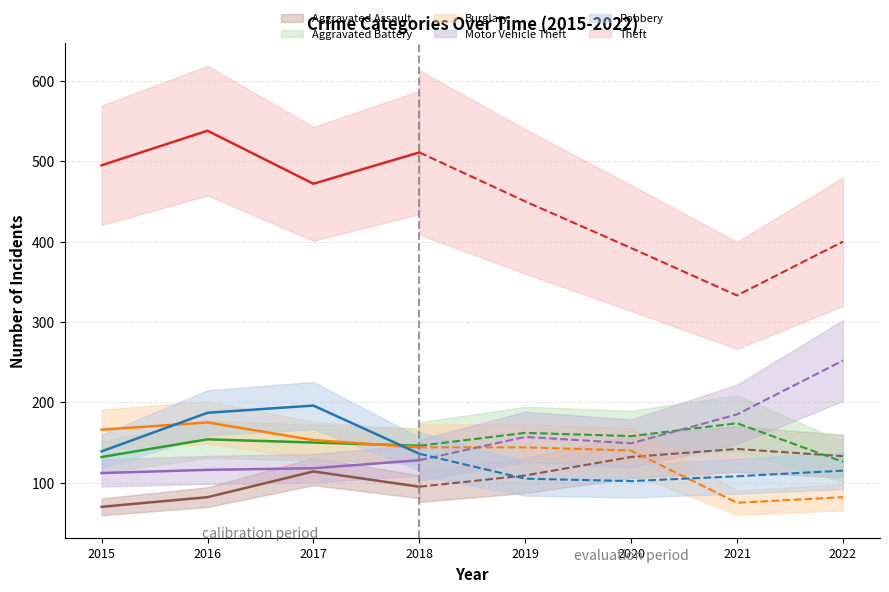

Reading right to left, what are all the values shown in this chart?

Aggravated Assault: 133	142	132	109	95	114	82	70
Aggravated Battery: 126	174	158	162	146	150	154	132
Burglary: 82	75	140	144	144	153	175	166
Motor Vehicle Theft: 252	185	149	157	128	118	116	112
Robbery: 115	108	102	105	136	196	187	139
Theft: 400	333	392	450	511	472	538	495